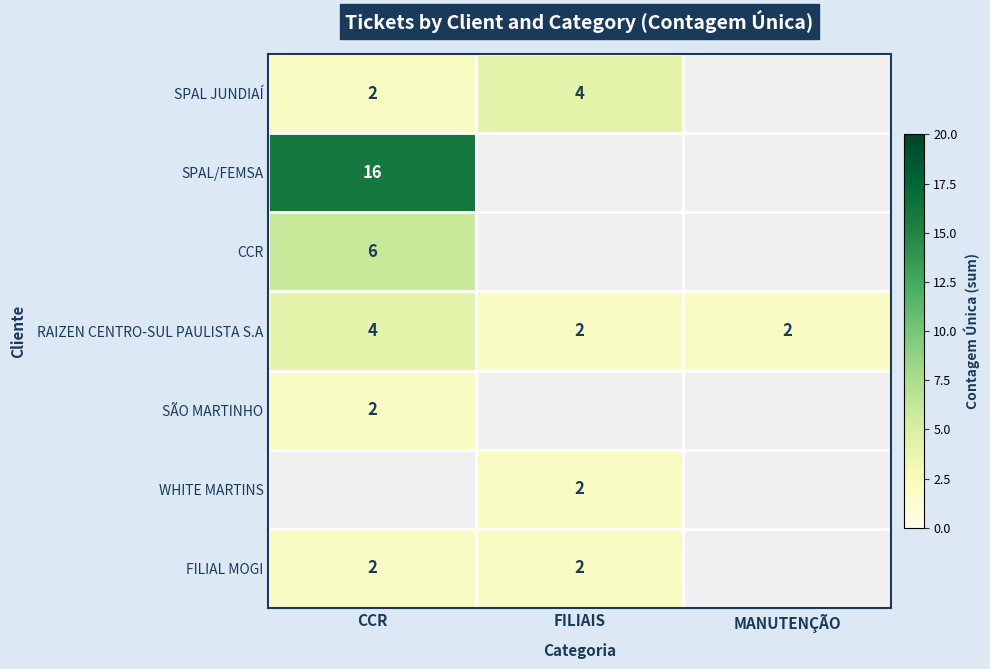

True or false: RAIZEN CENTRO-SUL PAULISTA S.A has a value of 2 at FILIAIS.

True